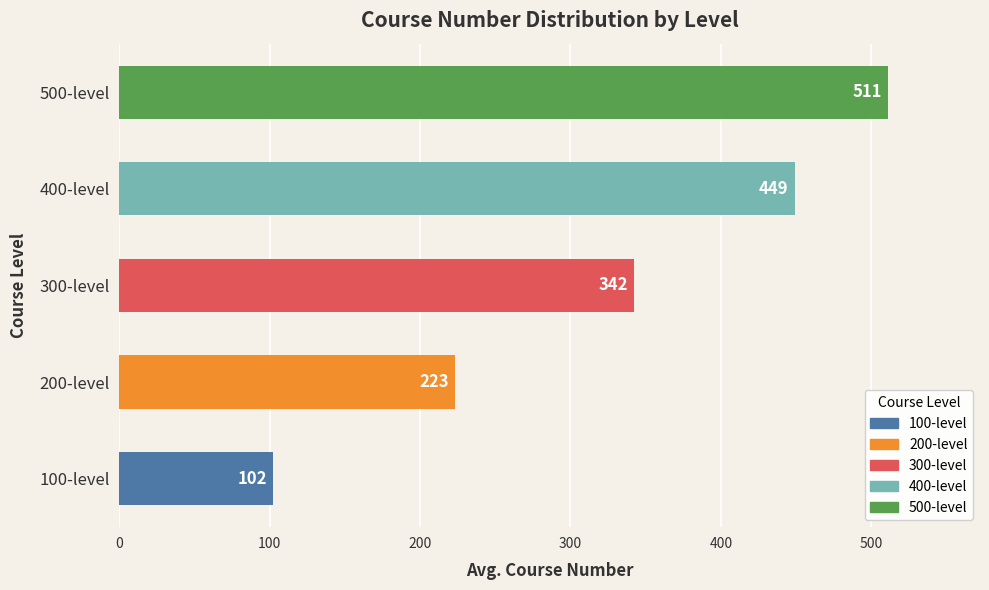

List the labels in order of value, largest first.

500-level, 400-level, 300-level, 200-level, 100-level